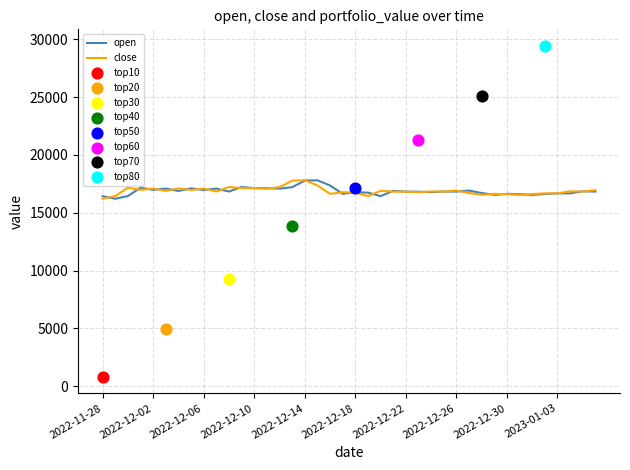

What is the maximum value for close?

17803.2